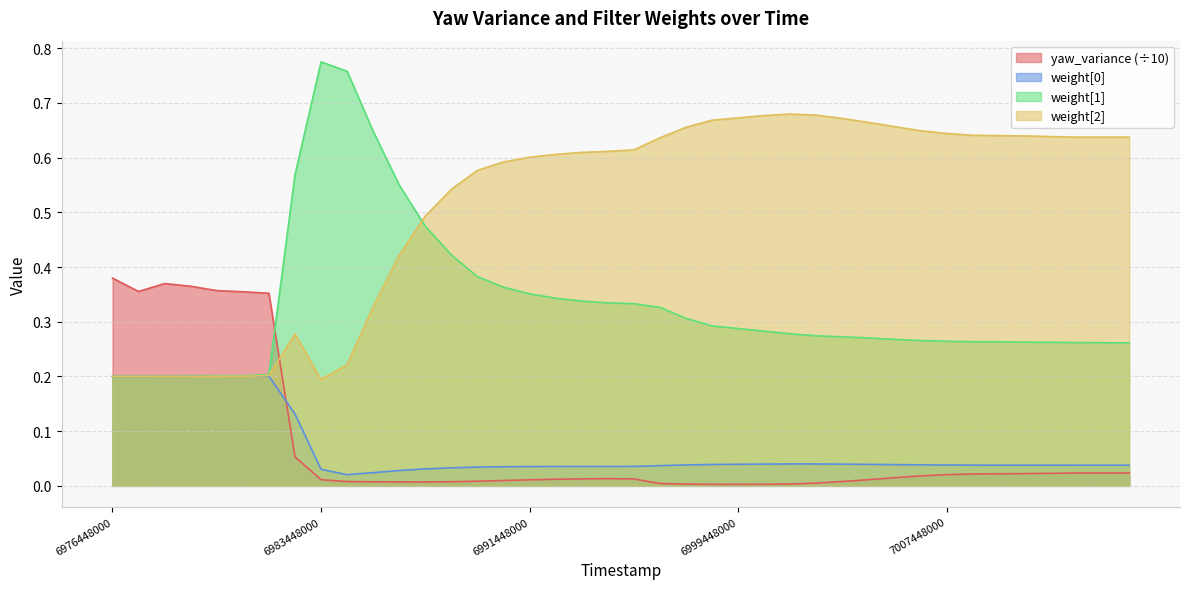

List the labels in order of weight[0] value, smallest first.

6984448000, 6985448000, 6986448000, 6983448000, 6987448000, 6988448000, 6989448000, 6990448000, 6991448000, 6992448000, 6994448000, 6993448000, 6995448000, 6996448000, 7012440000, 7013448000, 7014448000, 7011440000, 7010448000, 7009448000, 7008448000, 7007448000, 6997448000, 7006448000, 7005448000, 6998448000, 7004448000, 6999448000, 7003448000, 7000448000, 7002448000, 7001448000, 6982448000, 6976448000, 6976456000, 6977448000, 6978448000, 6980448000, 6979448000, 6981448000